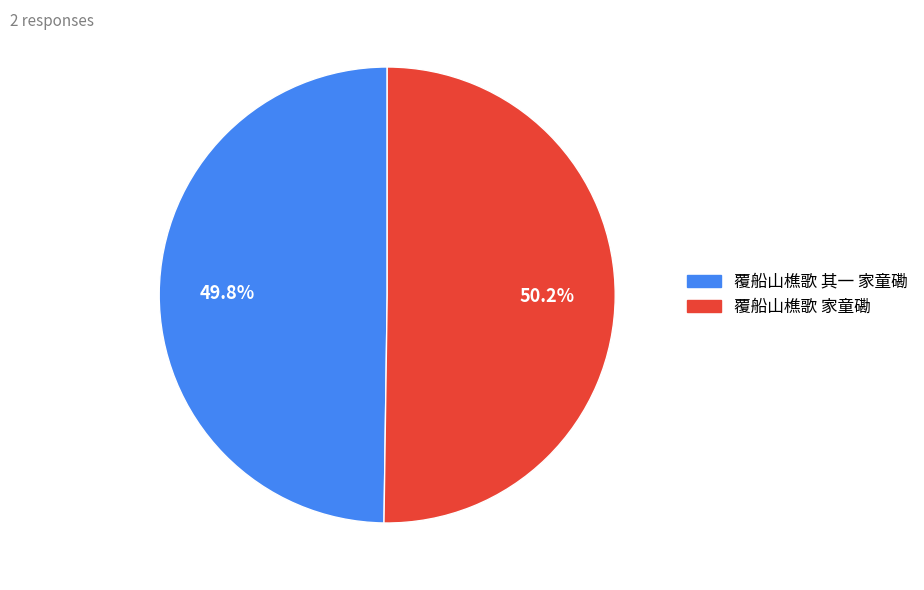

Is there any slice that represents more than half of the pie?

Yes